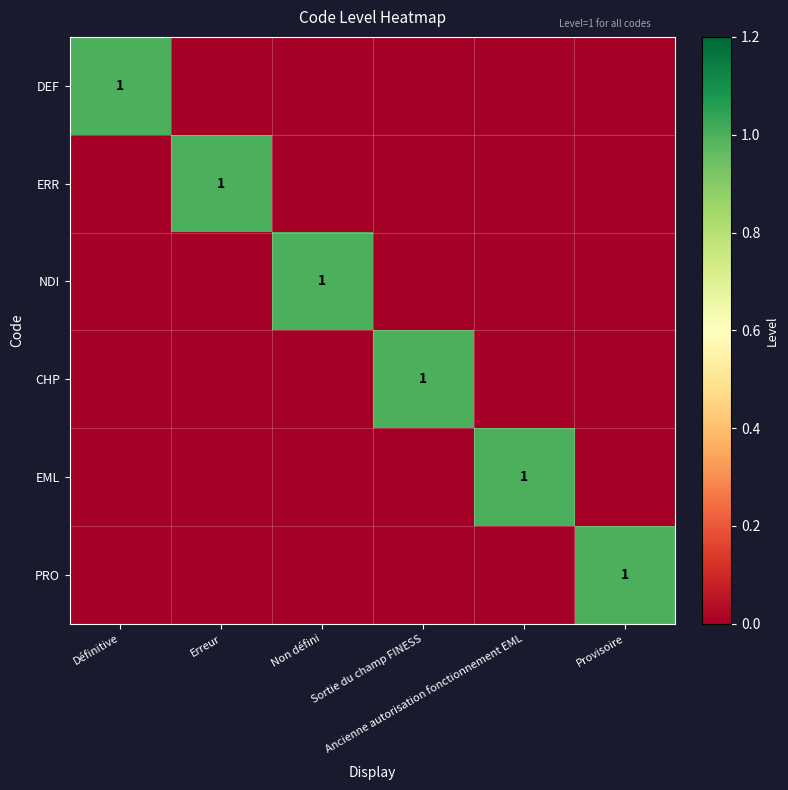

What is the sum of all EML values?

1